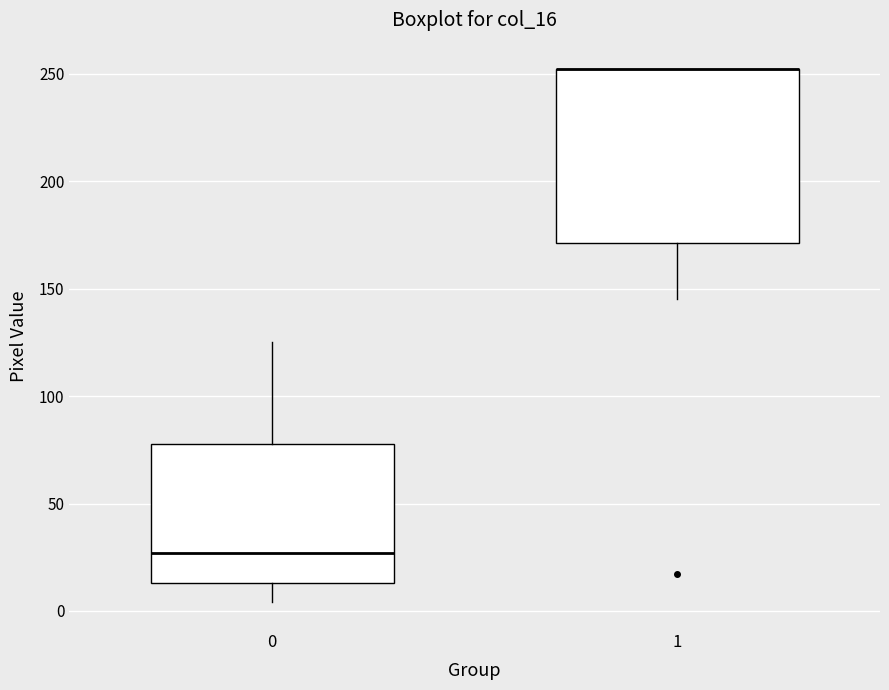

Comparing the boxes themselves (not the whiskers), which one is the tallest?

1